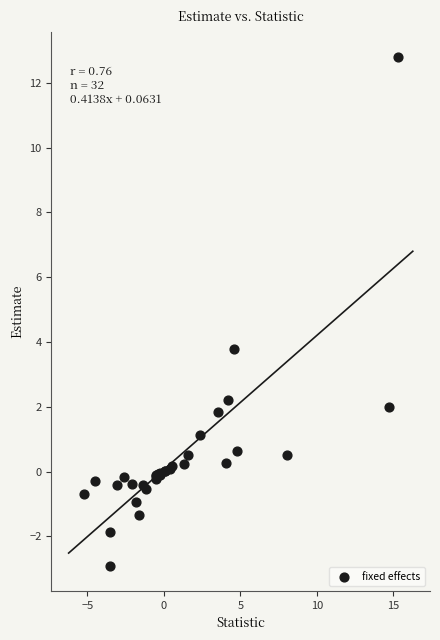

What Y value in the scatter plot is closest to 4?

3.8